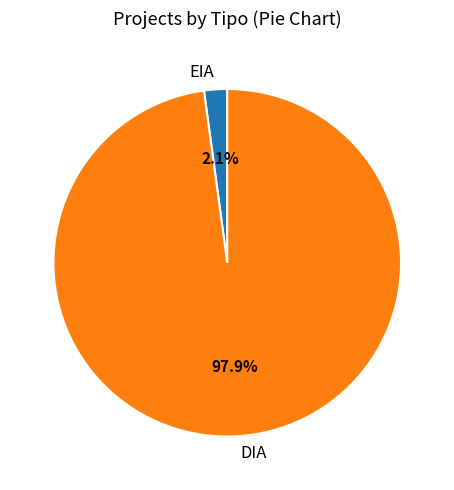

Count the number of slices in the pie.

2